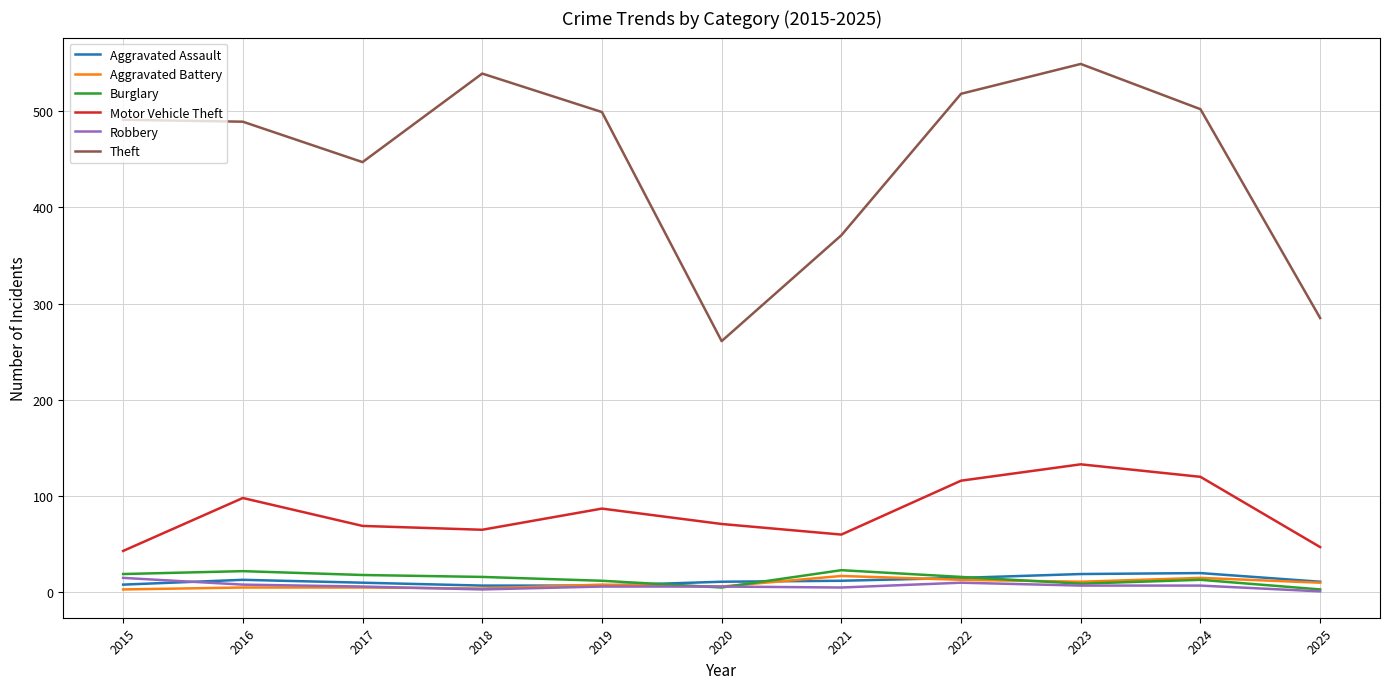

True or false: Burglary and Theft cross at least once.

False